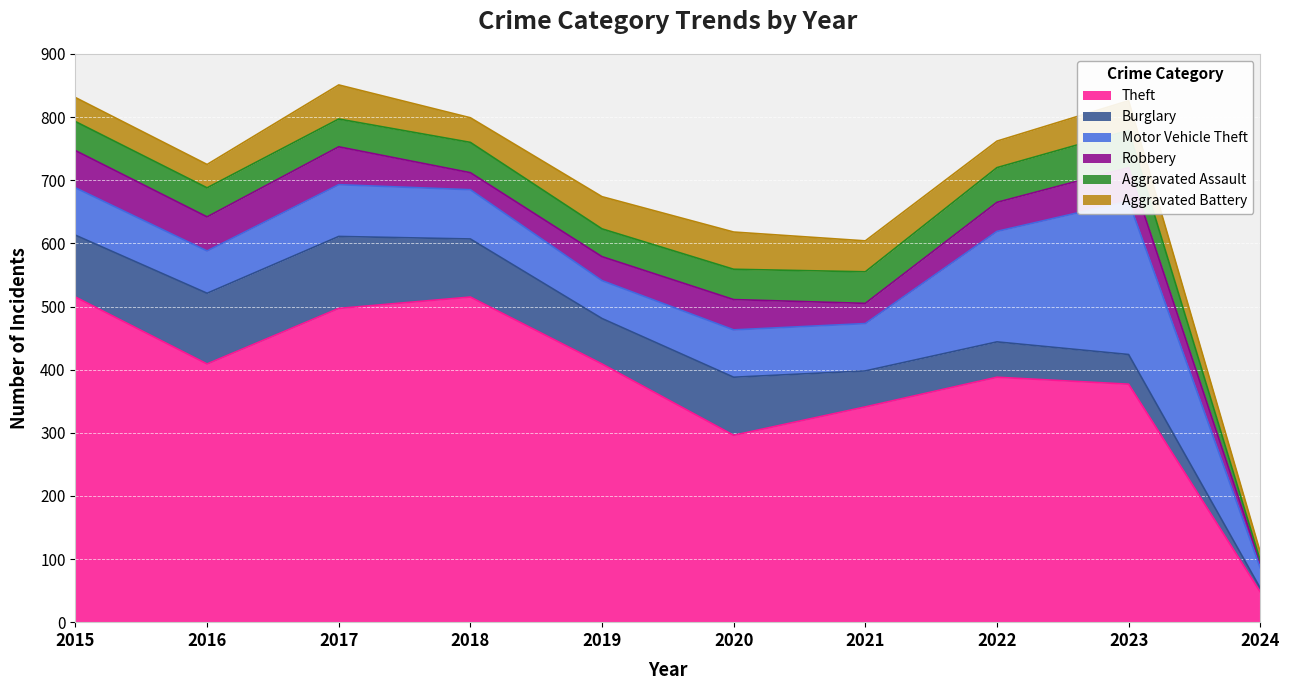

Reading left to right, transcribe all the data shown in this chart.

Theft: 515	409	497	515	409	296	341	388	377	48
Burglary: 98	112	114	92	72	92	57	56	47	6
Motor Vehicle Theft: 75	67	82	78	60	75	75	175	243	32
Robbery: 59	54	60	27	38	48	32	46	53	8
Aggravated Assault: 46	46	44	48	44	48	50	55	59	4
Aggravated Battery: 38	37	54	39	51	59	49	42	47	13